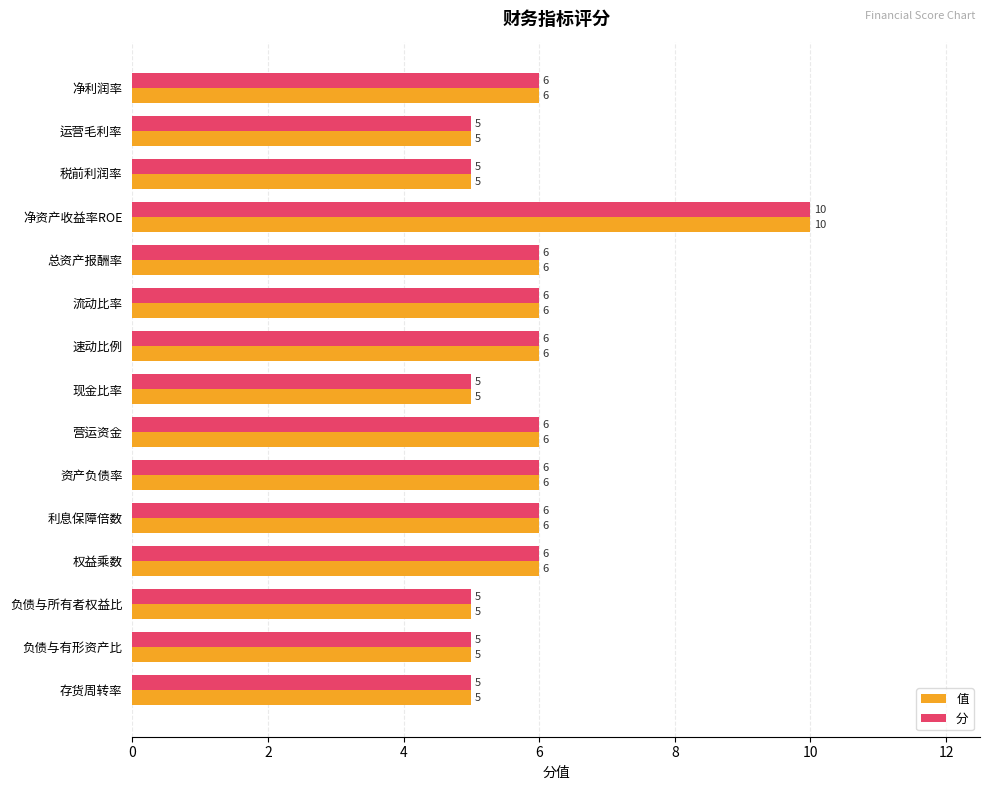

What is the highest value of the 分 series?

10